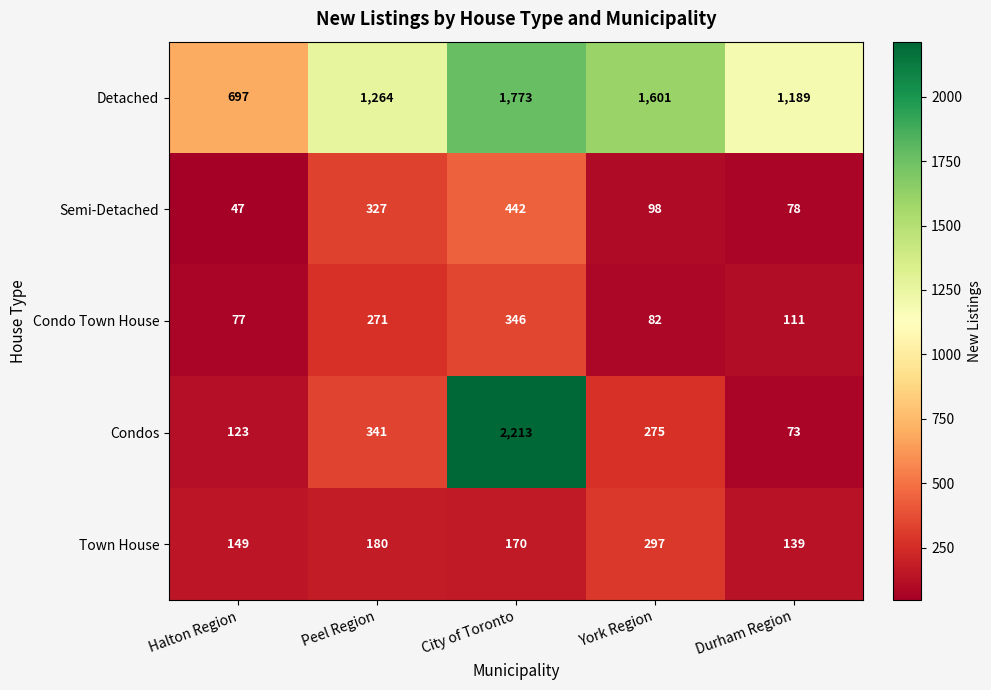

True or false: Detached has a value of 1190 at Halton Region.

False